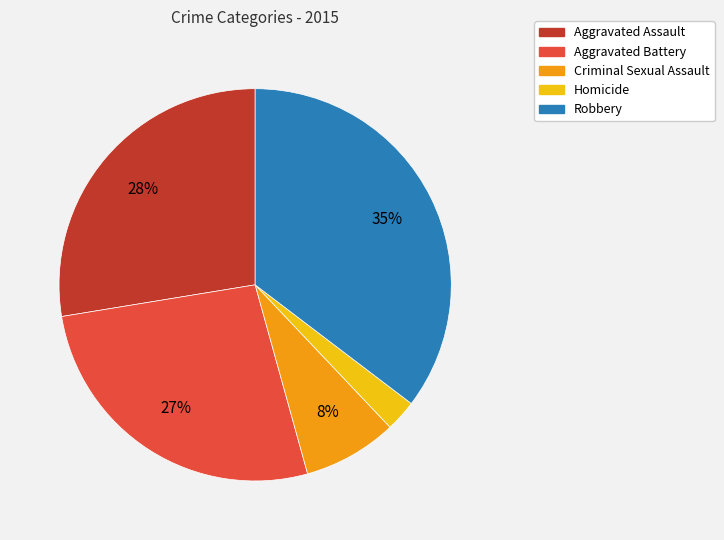

To the nearest percent, what is the average slice percentage?

20%